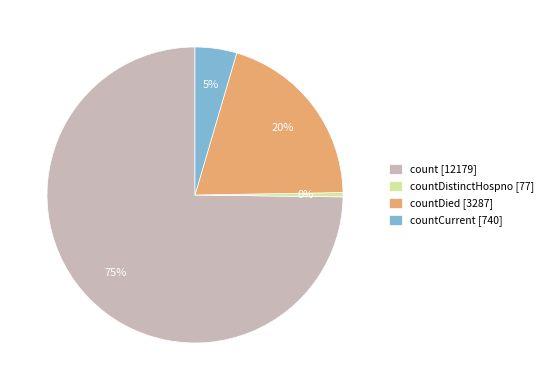

Rank the categories by value from highest to lowest.

count [12179], countDied [3287], countCurrent [740], countDistinctHospno [77]